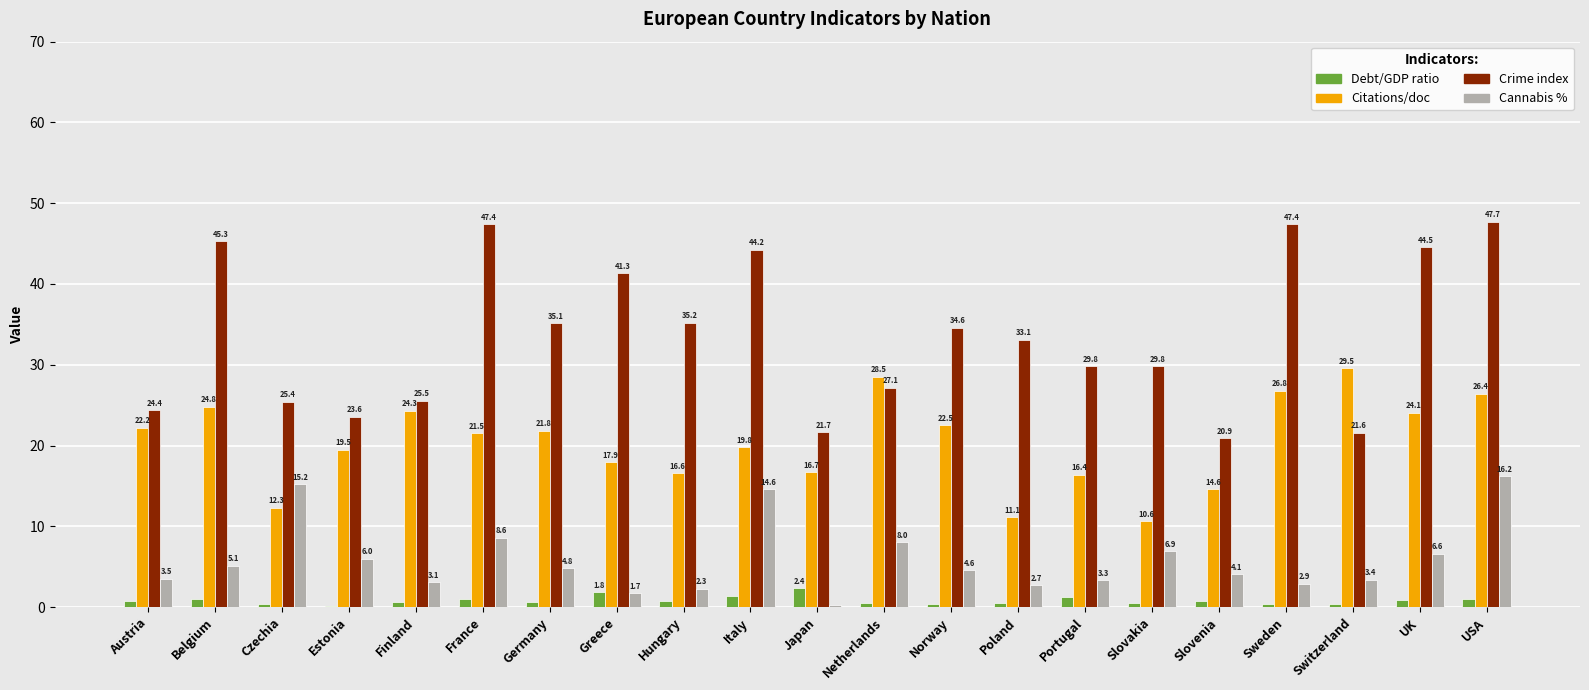

What is the sum of the Cannabis % values at USA and Slovenia?

20.3